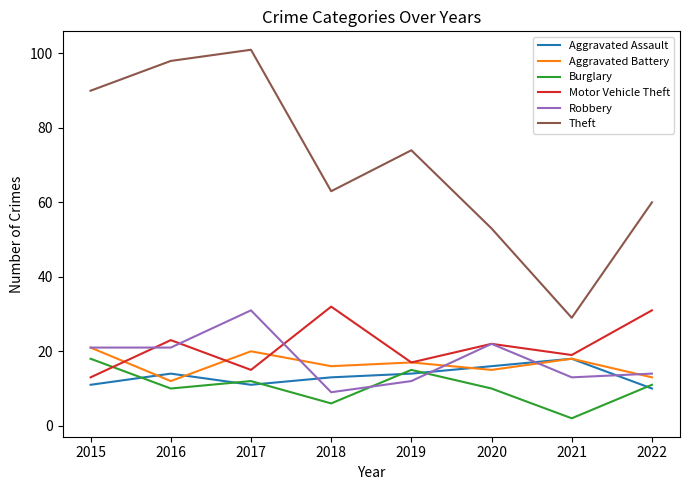

List the labels in order of Theft value, largest first.

2017, 2016, 2015, 2019, 2018, 2022, 2020, 2021